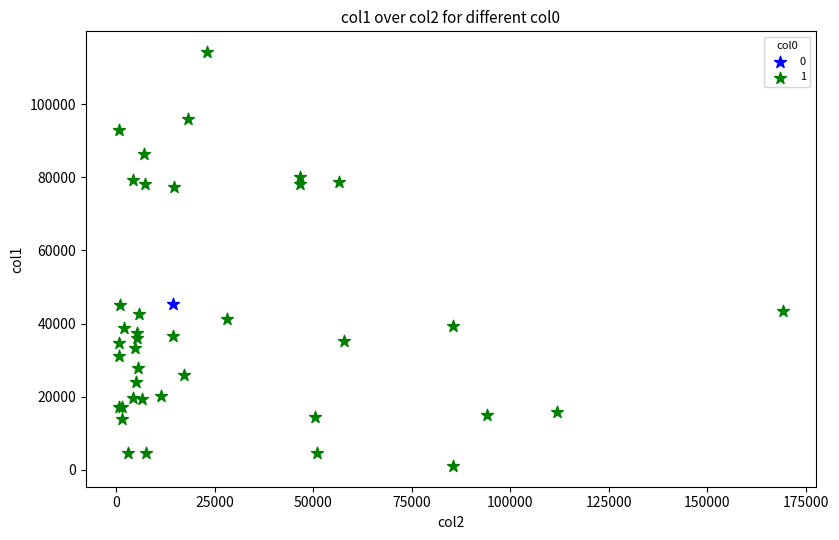

Which series reaches the minimum Y coordinate?

1